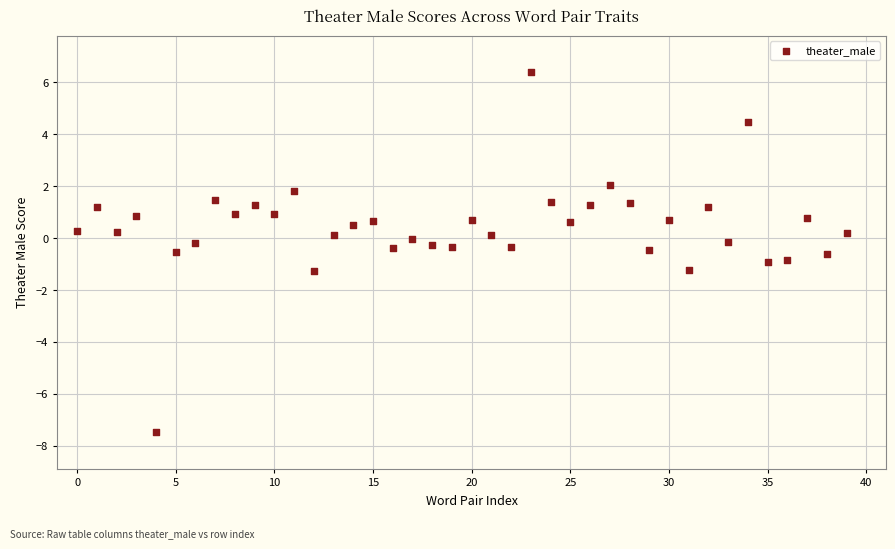

What is the range of Y values (max minus min)?

13.9